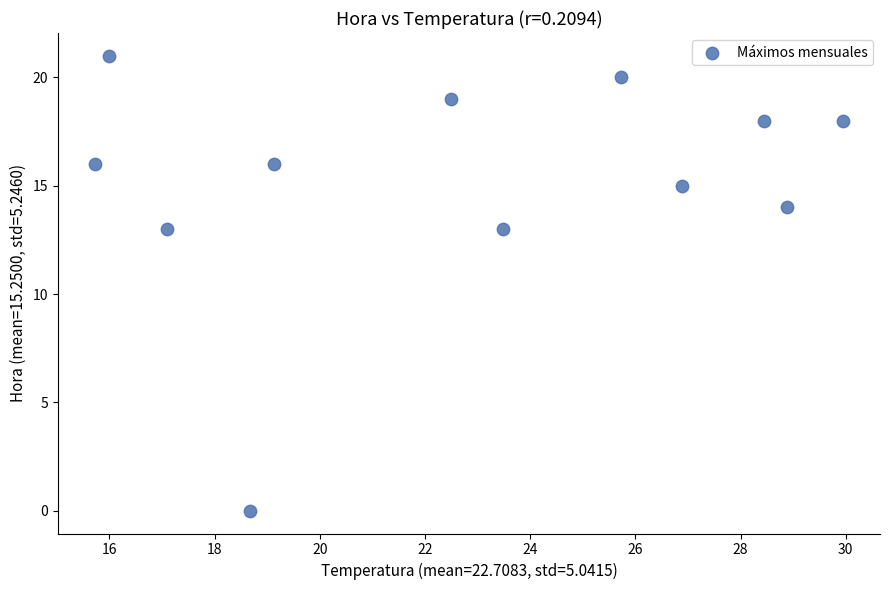

What is the range of Y values (max minus min)?

21